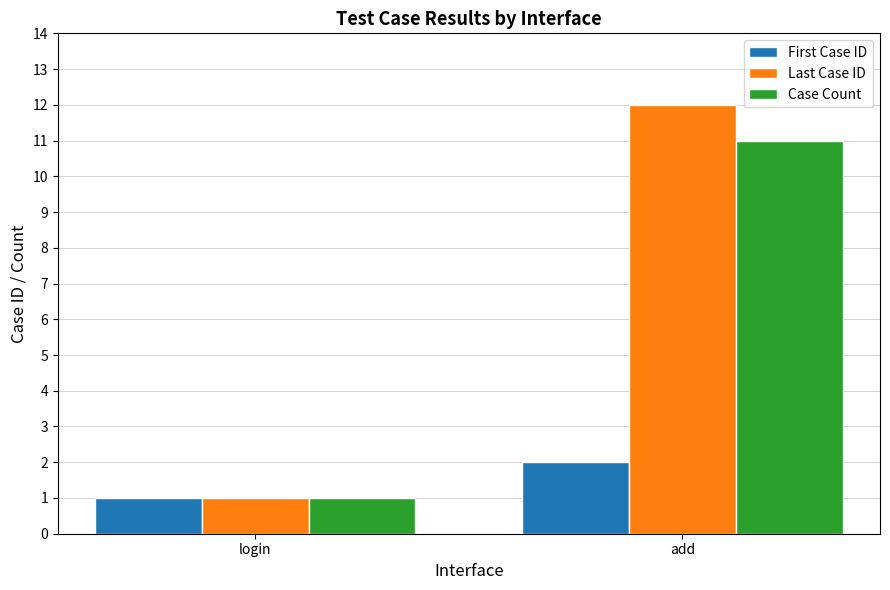

Is the value of Case Count at add greater than the value of Last Case ID at add?

No